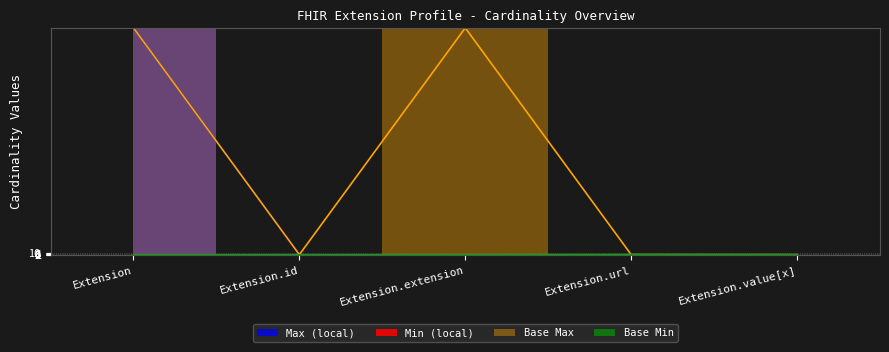

What is the difference between the Max_numeric values at Extension and Extension.id?

998